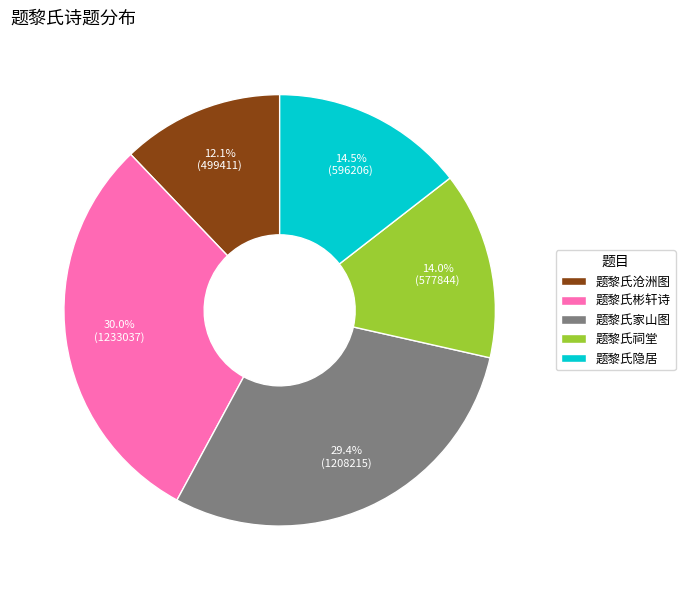

How many segments does this pie chart have?

5